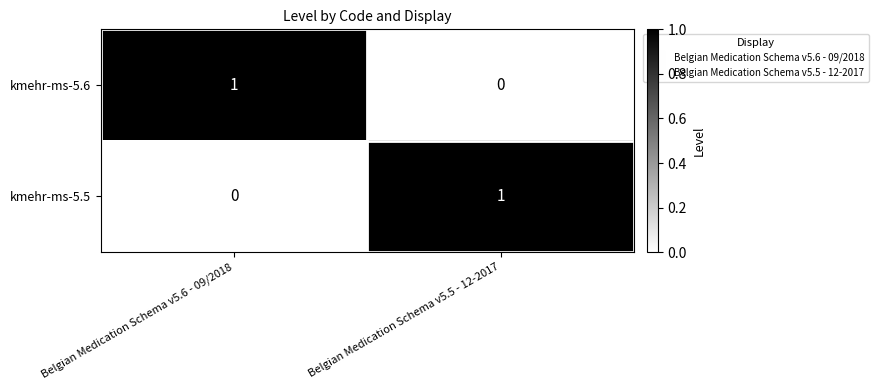

Count the number of data series in this chart.

2